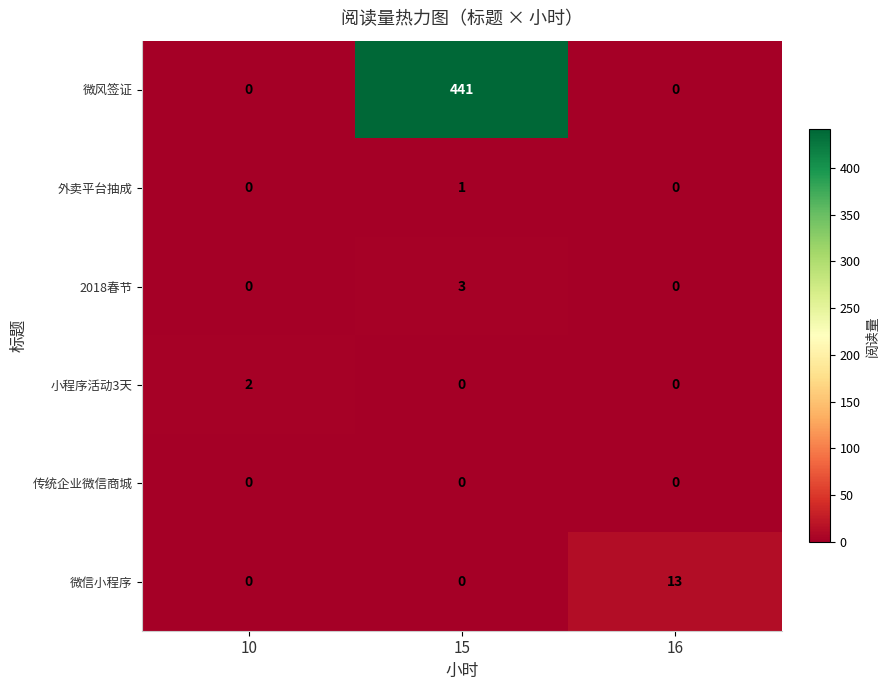

Is it true that 微风签证 equals 0 at 10?

True